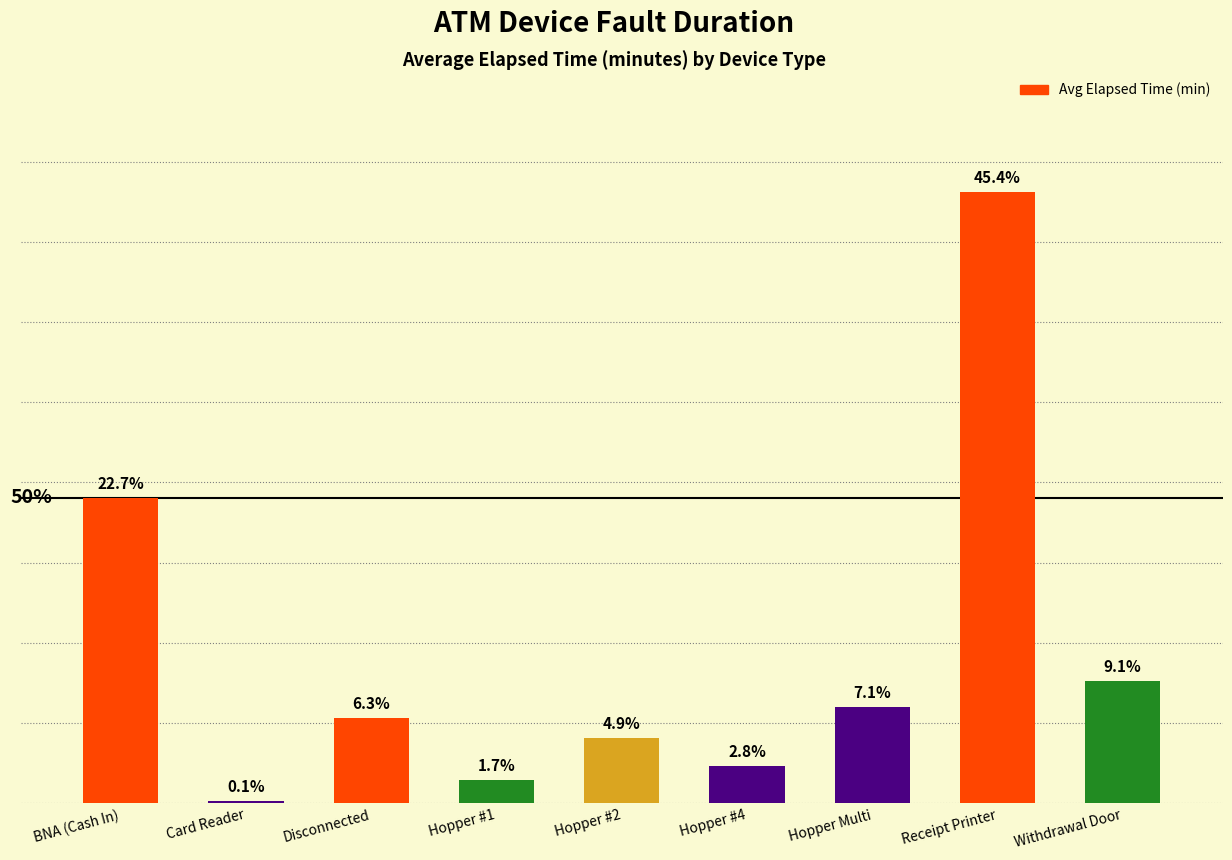

Rank the categories by value from highest to lowest.

Receipt Printer, BNA (Cash In), Withdrawal Door, Hopper Multi, Disconnected, Hopper #2, Hopper #4, Hopper #1, Card Reader